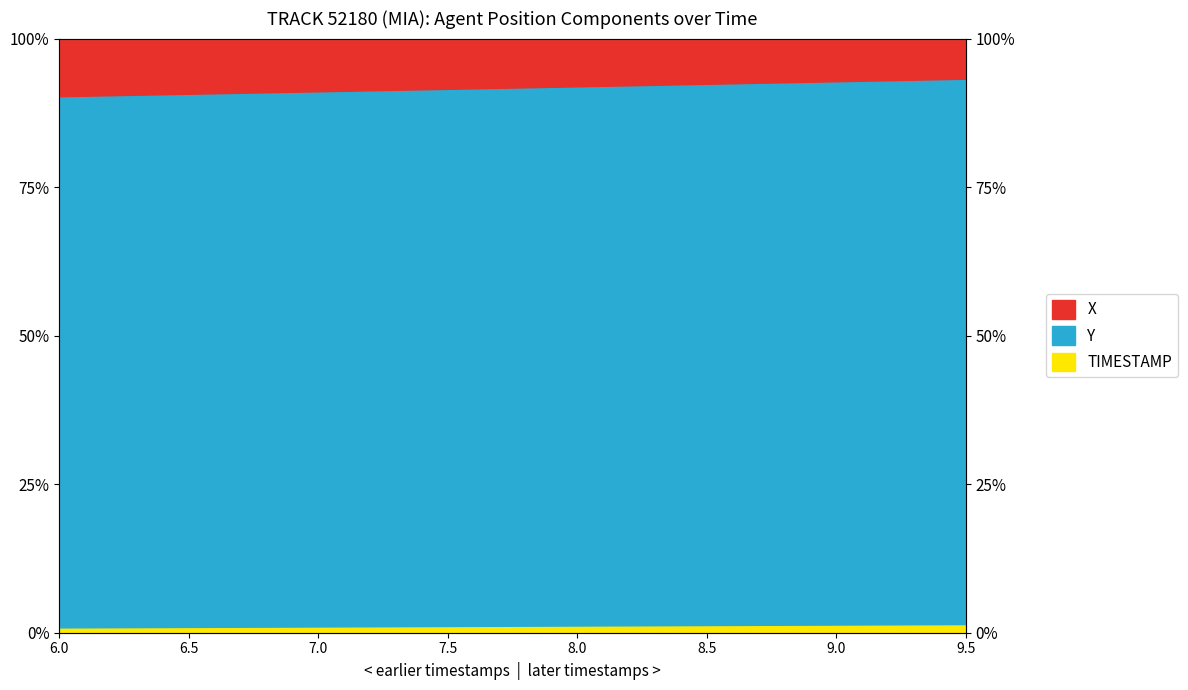

True or false: Y has more than 2 interior local peaks.

False